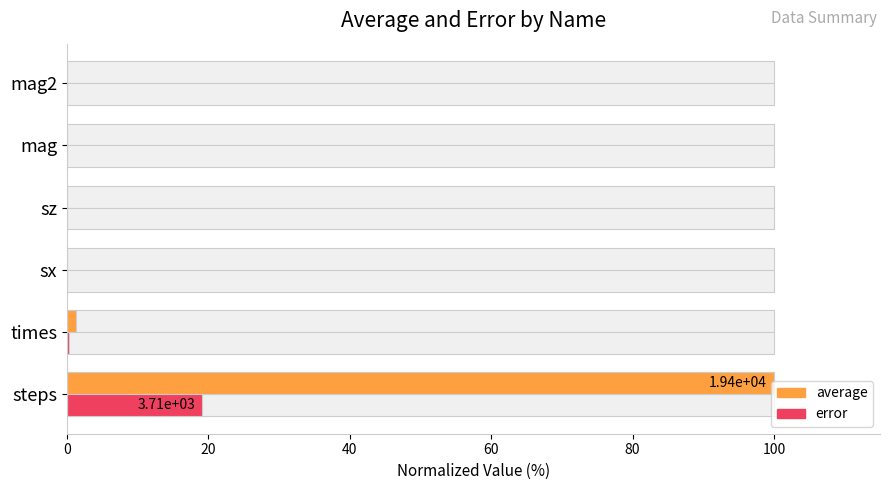

How many groups of bars are there?

6